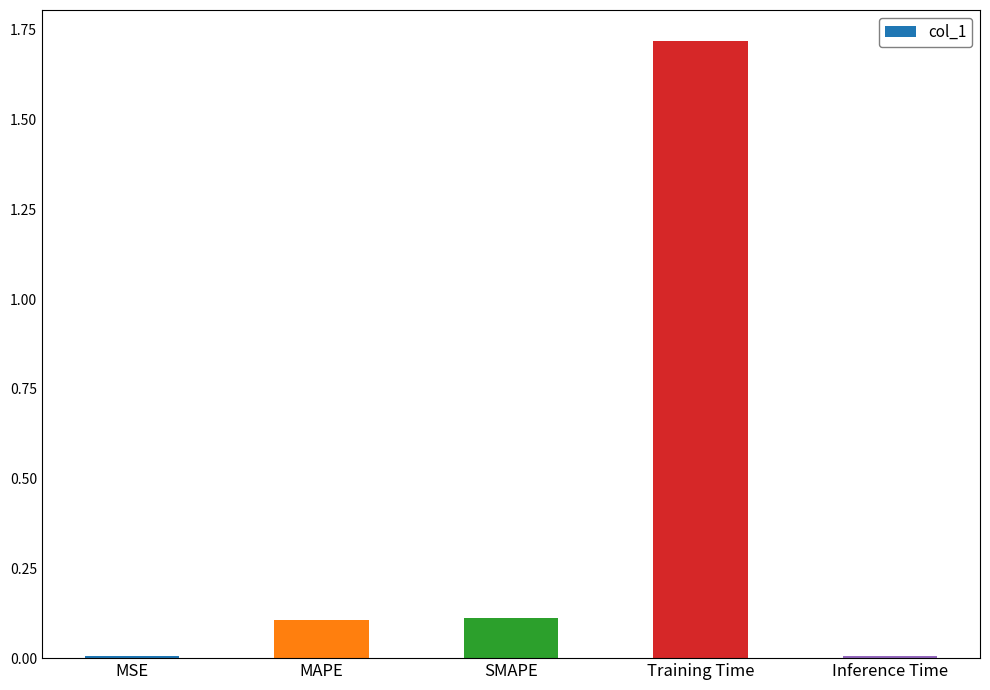

True or false: the data shows 0.1 at SMAPE.

True